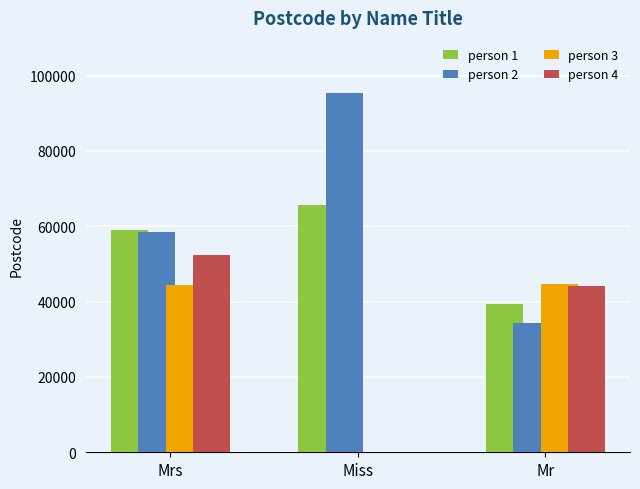

What is the sum of the person 3 values at Miss and Mr?

44578